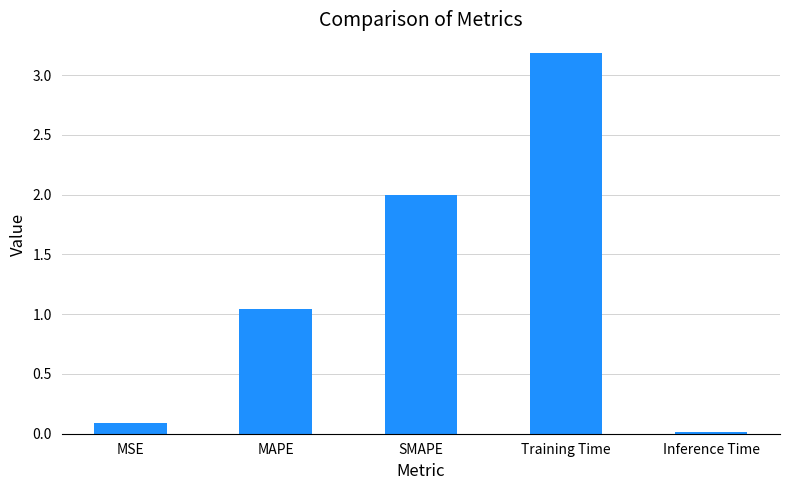

What is the difference between the maximum and minimum values?

3.2